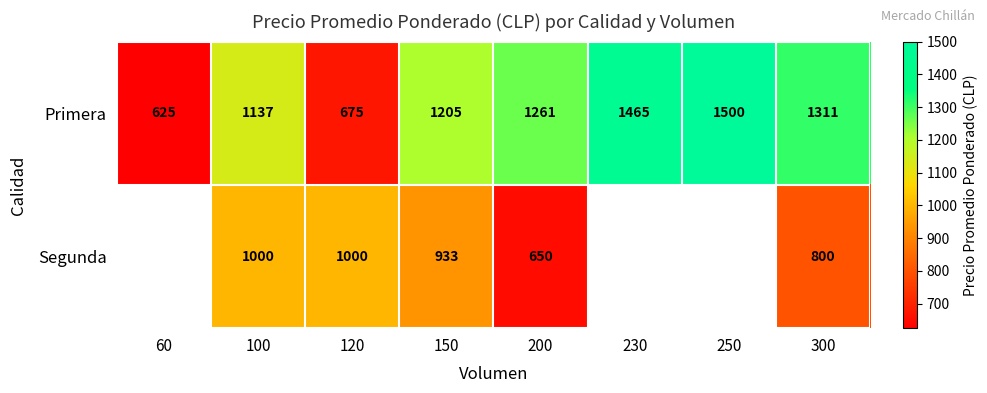

True or false: Segunda has a value of 441.4 at 200.

False